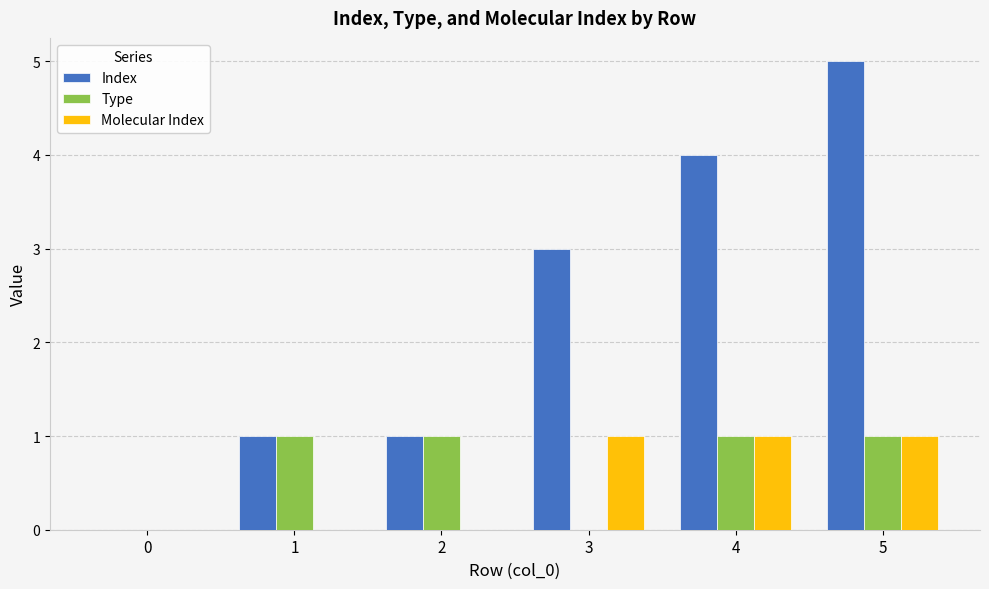

Reading right to left, transcribe all the data shown in this chart.

Index: 5=5	4=4	3=3	2=1	1=1	0=0
Type: 5=1	4=1	3=0	2=1	1=1	0=0
Molecular Index: 5=1	4=1	3=1	2=0	1=0	0=0